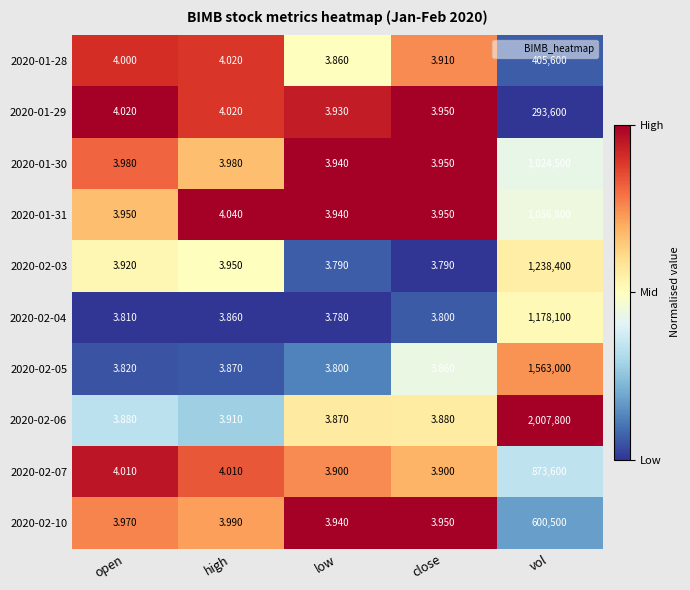

Where is 2020-01-28 nearest to the value 202801?

high